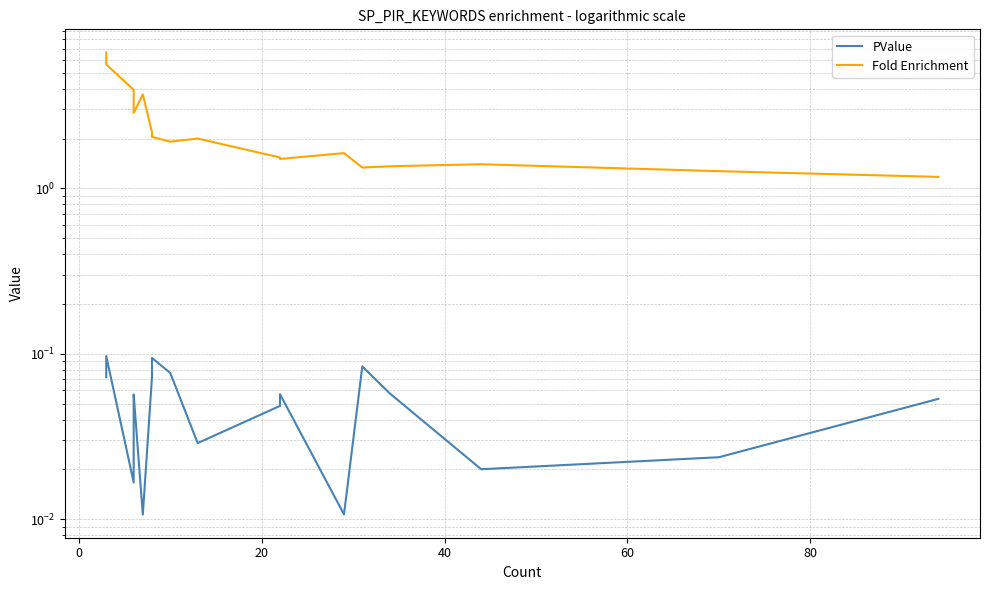

How many lines are shown in the chart?

2